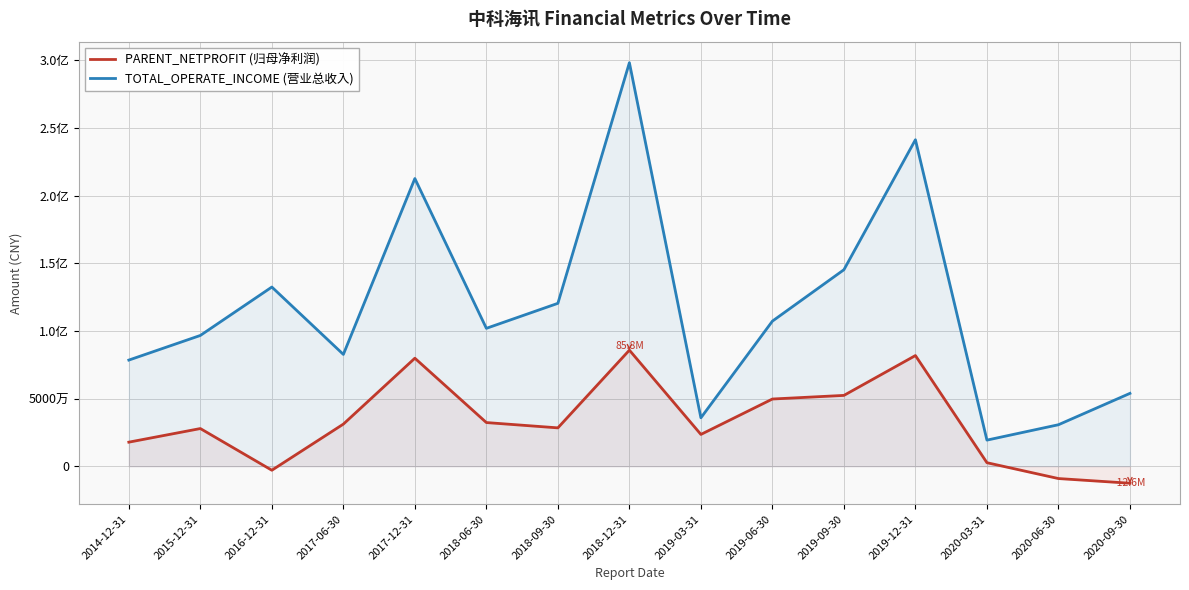

What are all the series names shown in the legend?

PARENT_NETPROFIT (归母净利润), TOTAL_OPERATE_INCOME (营业总收入)